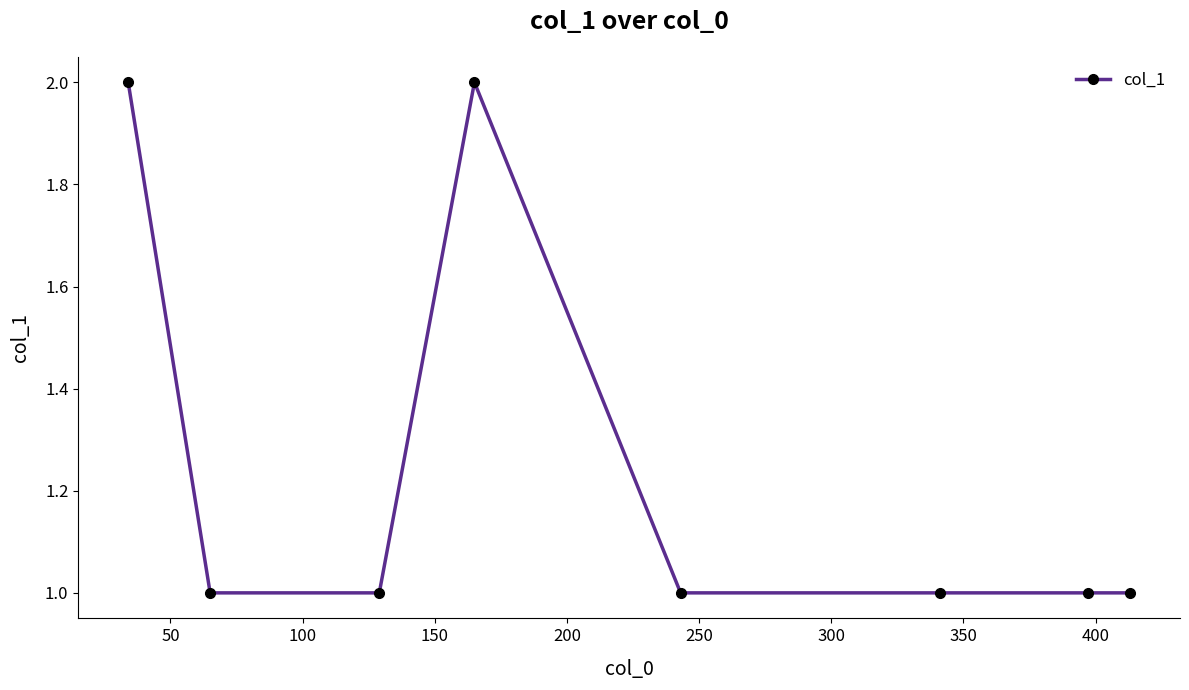

What is the smallest value displayed?

1